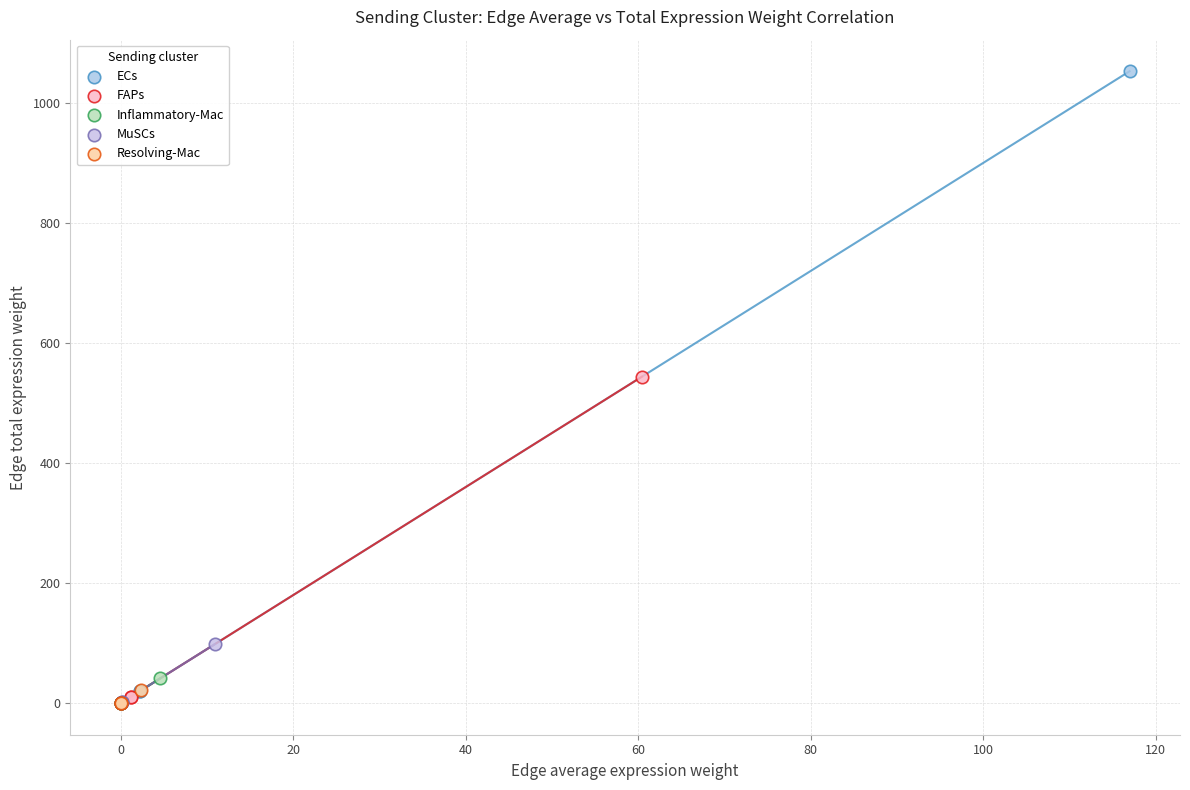

Which series has the widest spread of Y values?

ECs